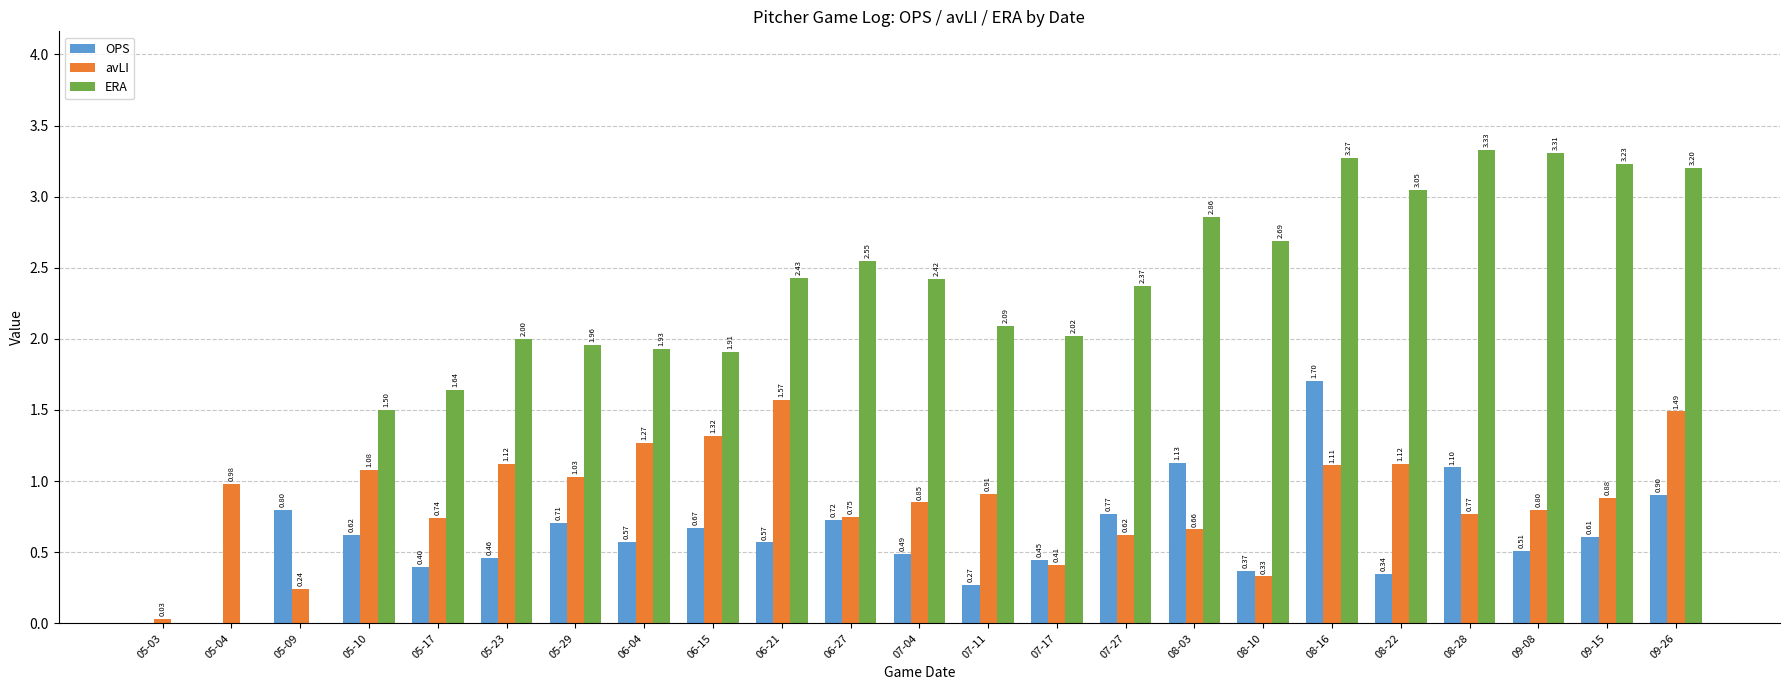

What is the sum of the ERA values at 08-28 and 07-27?

5.7